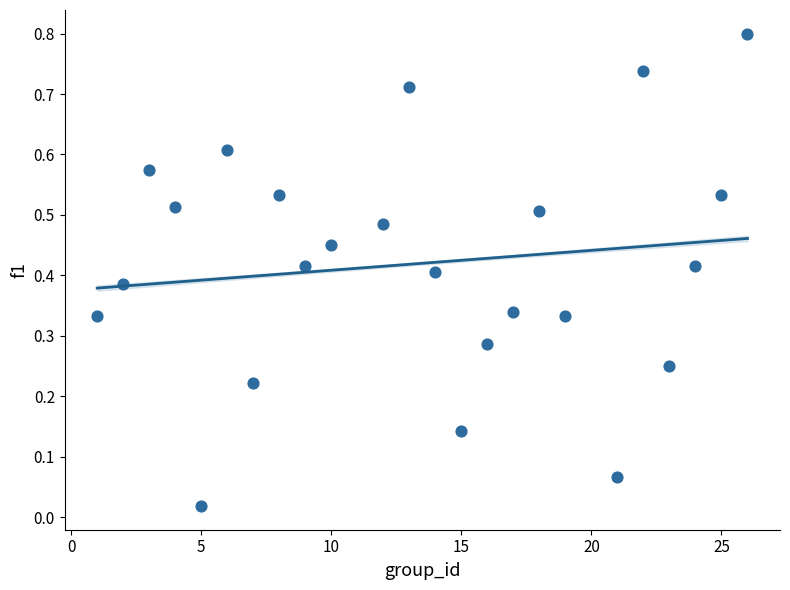

What is the range of Y values (max minus min)?

0.8